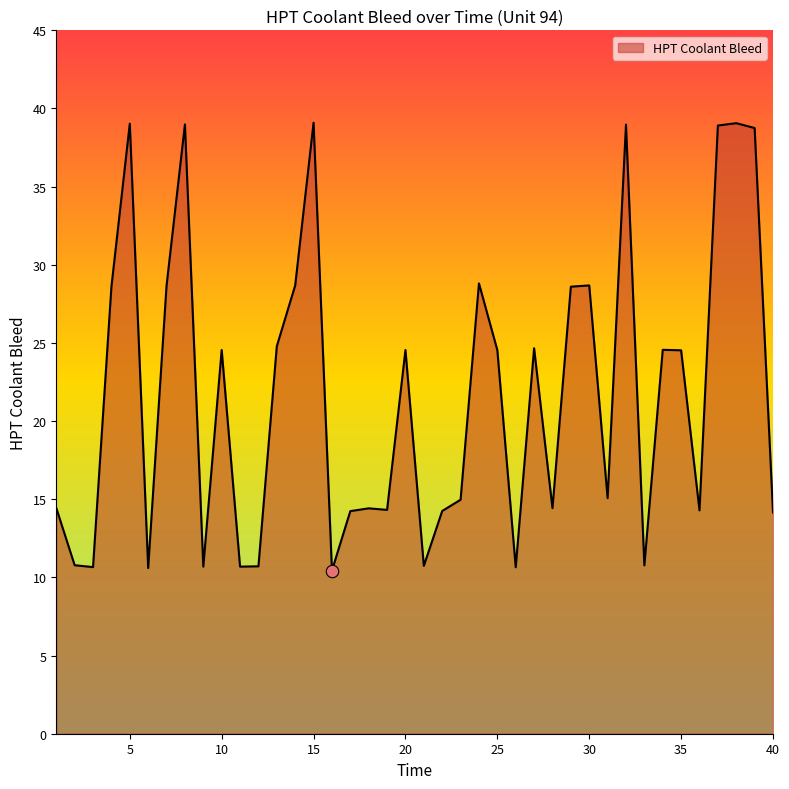

What is the minimum value shown in the chart?

10.4